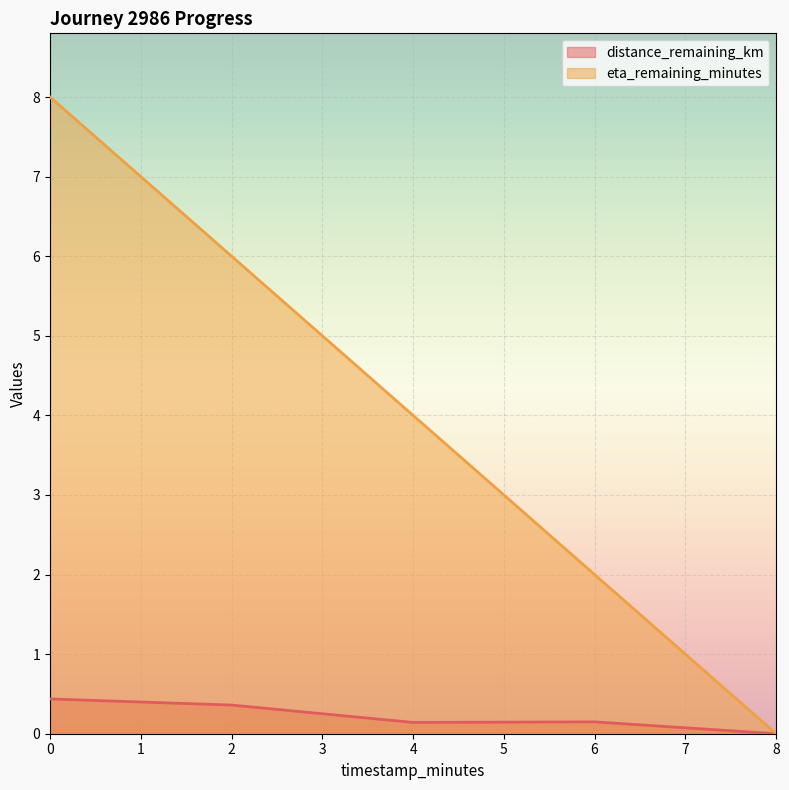

How many positive values does the eta_remaining_minutes series have?

4